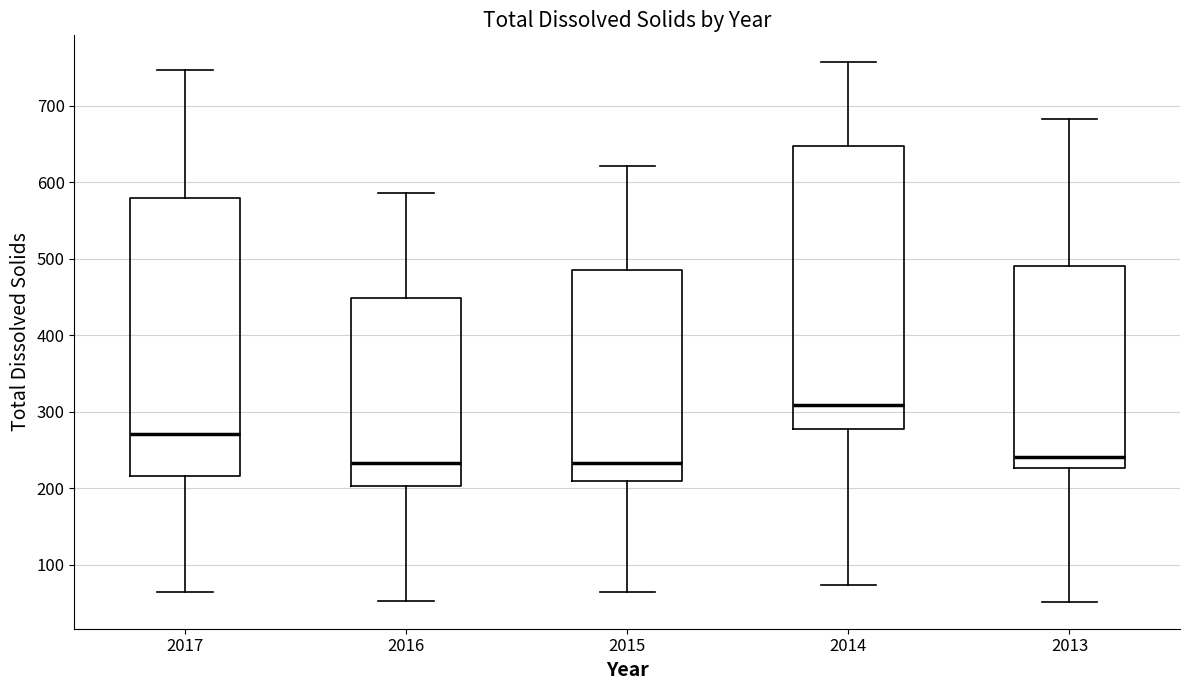

Reading left to right, transcribe this box plot: for each box, give where its median line is, the range the box spans, and where its two whiskers end, as read against the y-axis. The values are not printed on the chart, so give them approximately, as read against the axis.

2017: median 270, box 220 to 580, whiskers 60 to 750
2016: median 230, box 200 to 450, whiskers 50 to 590
2015: median 230, box 210 to 490, whiskers 60 to 620
2014: median 310, box 280 to 650, whiskers 70 to 760
2013: median 240, box 230 to 490, whiskers 50 to 680